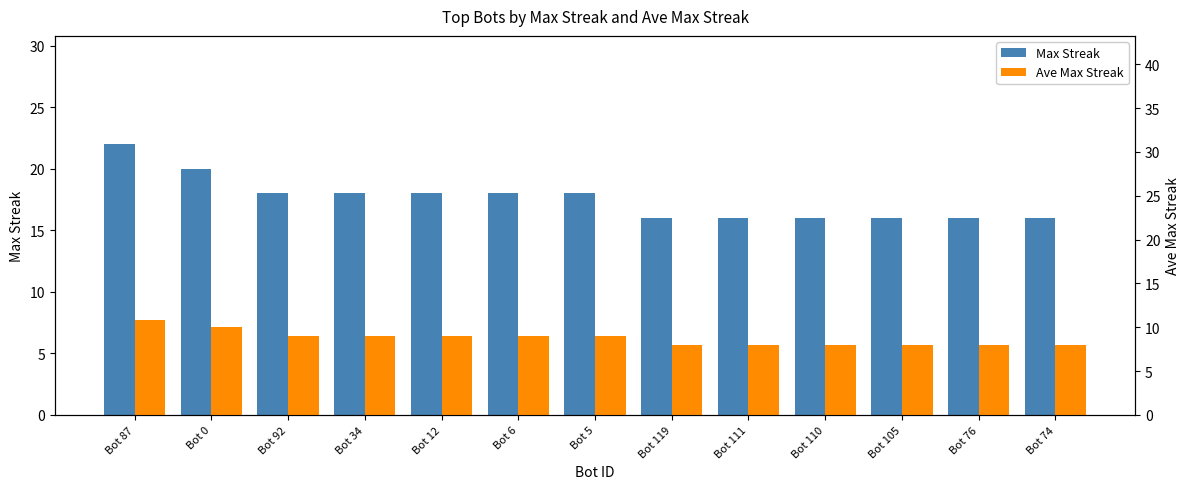

List the labels in order of Max Streak value, largest first.

Bot 87, Bot 0, Bot 92, Bot 34, Bot 12, Bot 6, Bot 5, Bot 119, Bot 111, Bot 110, Bot 105, Bot 76, Bot 74